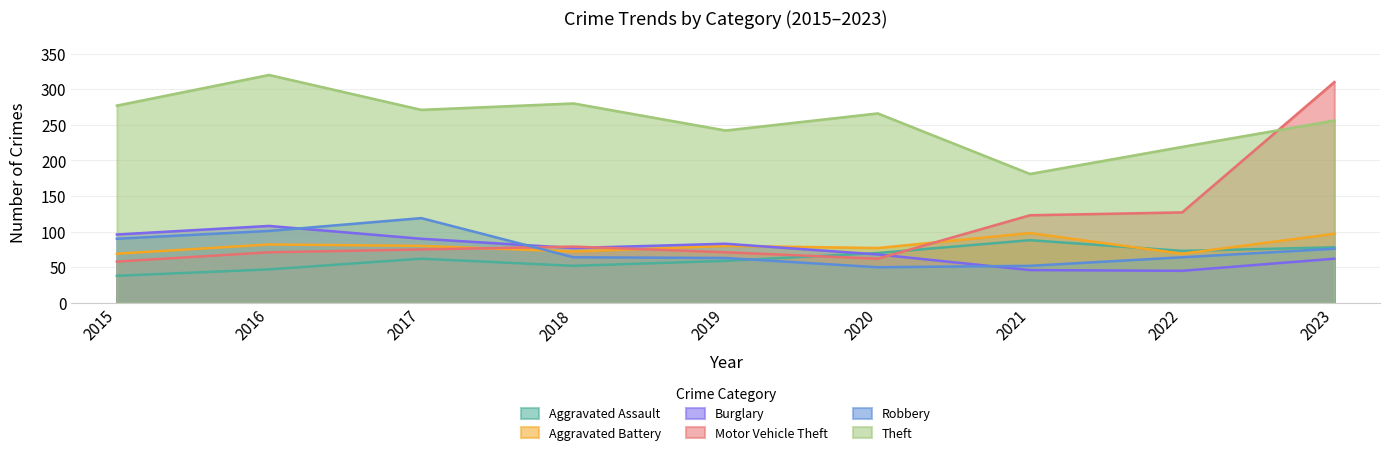

The Robbery series shows 118 at 2023. True or false?

False